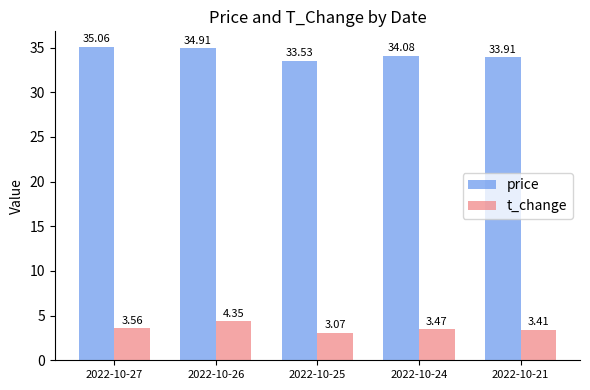

What are all the series names shown in the legend?

price, t_change